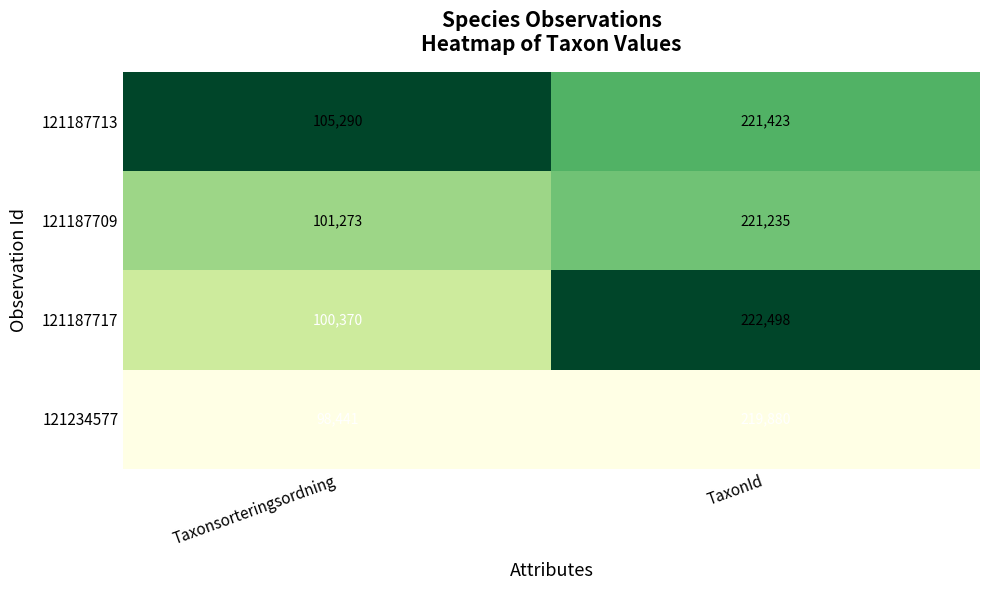

At which label is 121234577 closest to 159160?

Taxonsorteringsordning